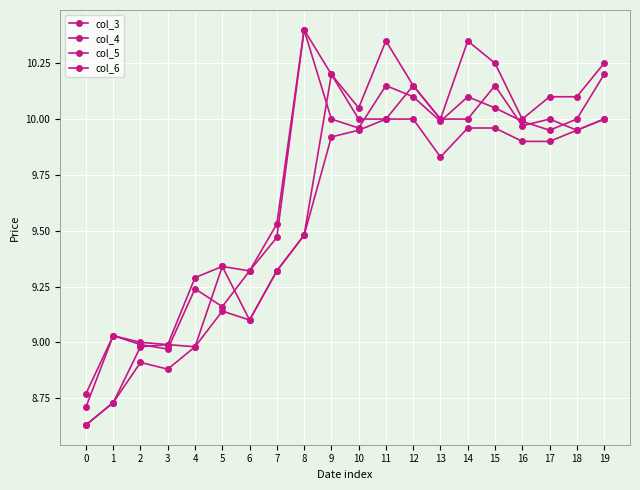

At 19, list the series in order from smallest to largest.

col_3, col_5, col_6, col_4